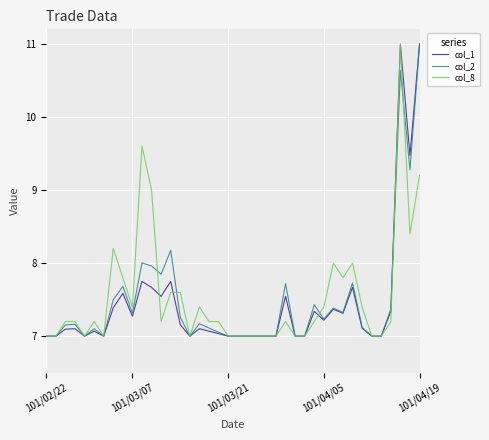

What is the maximum value shown in the chart?

11.0